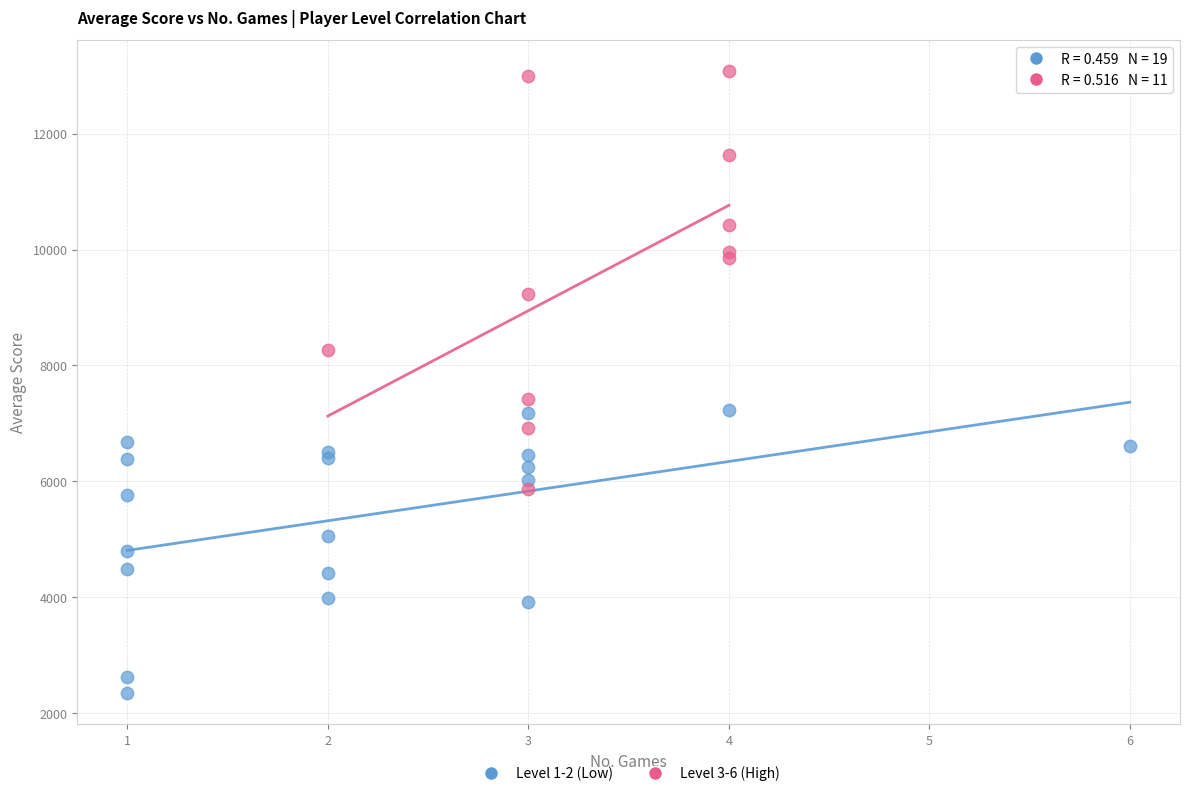

Which series contains the lowest Y value?

Level 1-2 (Low)